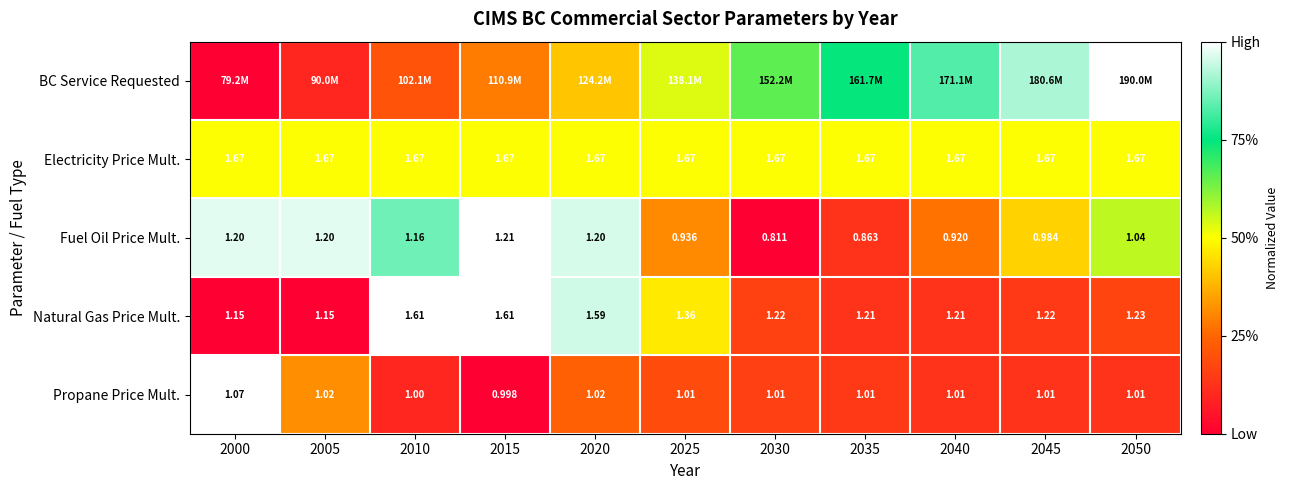

Is the value of Propane Price Mult. at 2005 greater than the value of Fuel Oil Price Mult. at 2010?

No